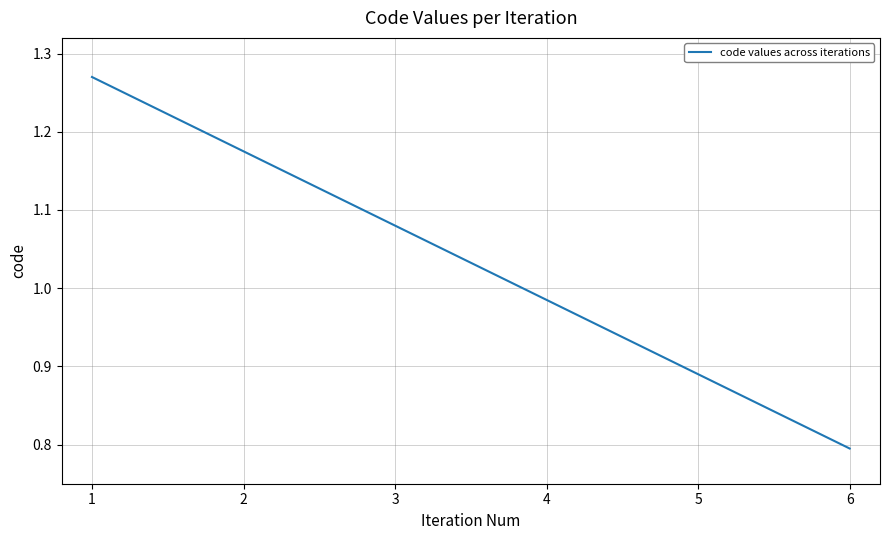

How many lines are shown in the chart?

1